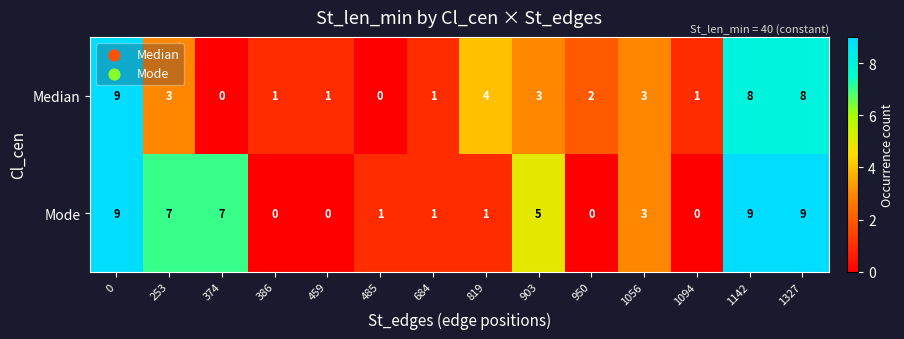

Reading left to right, extract all data points from this chart.

Median: 9	3	0	1	1	0	1	4	3	2	3	1	8	8
Mode: 9	7	7	0	0	1	1	1	5	0	3	0	9	9